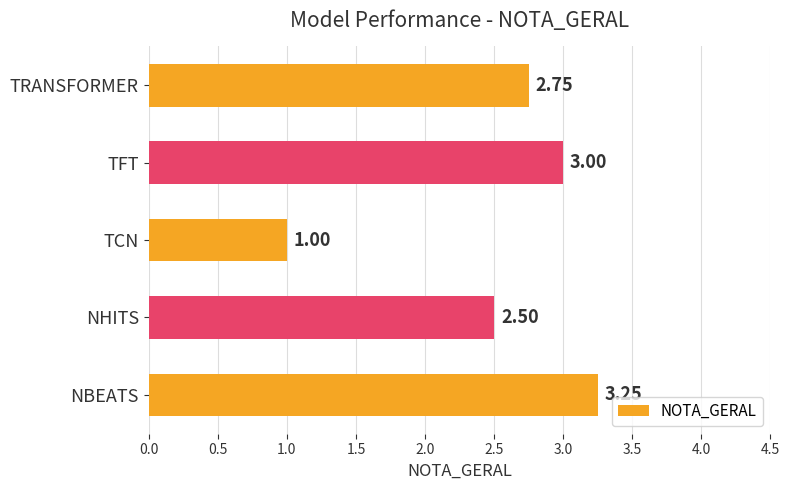

How many data points are above 2?

4